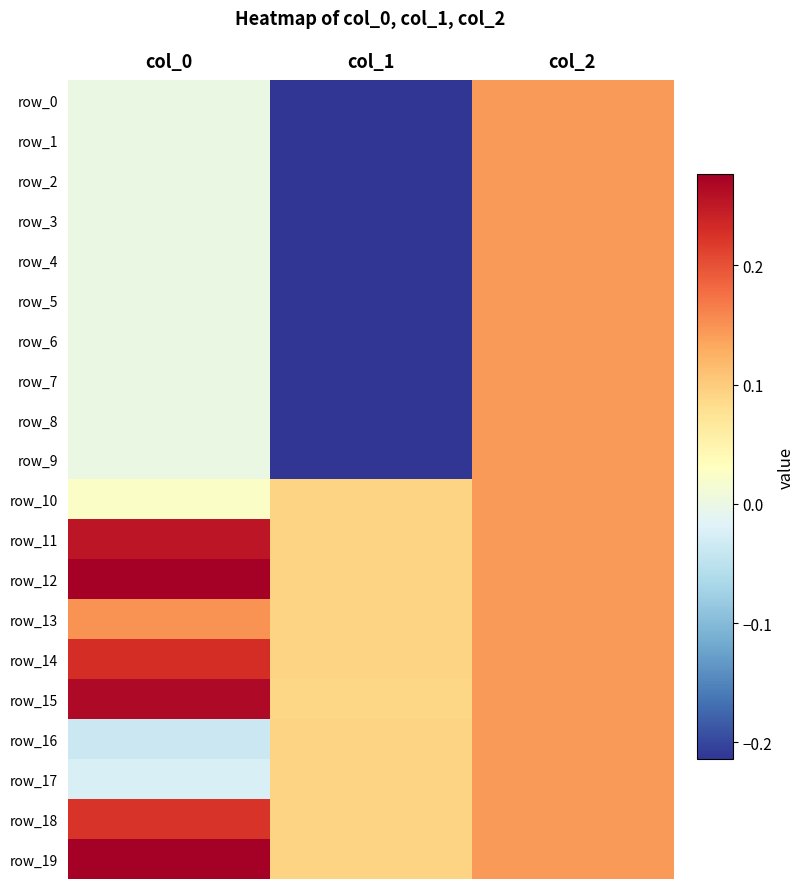

Which has a higher value, col_2 or col_0?

col_2